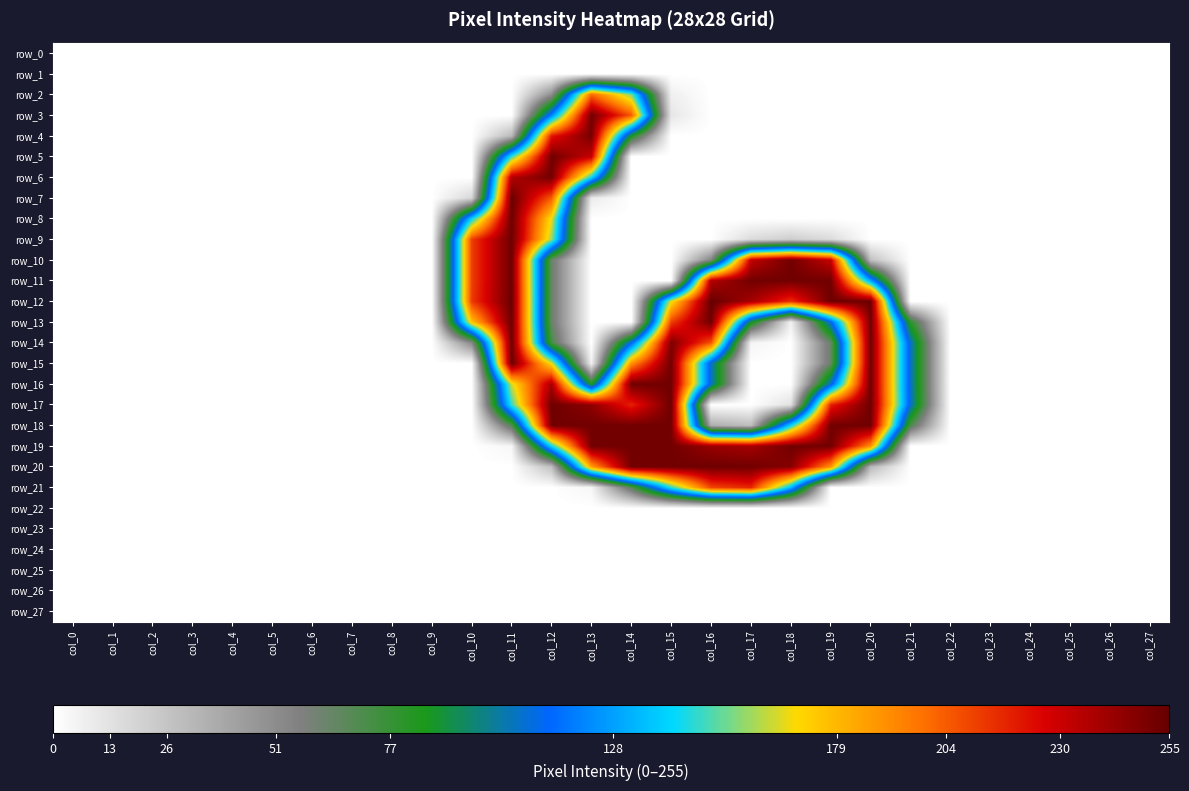

Is the value of row_15 at col_11 greater than the value of row_20 at col_27?

Yes